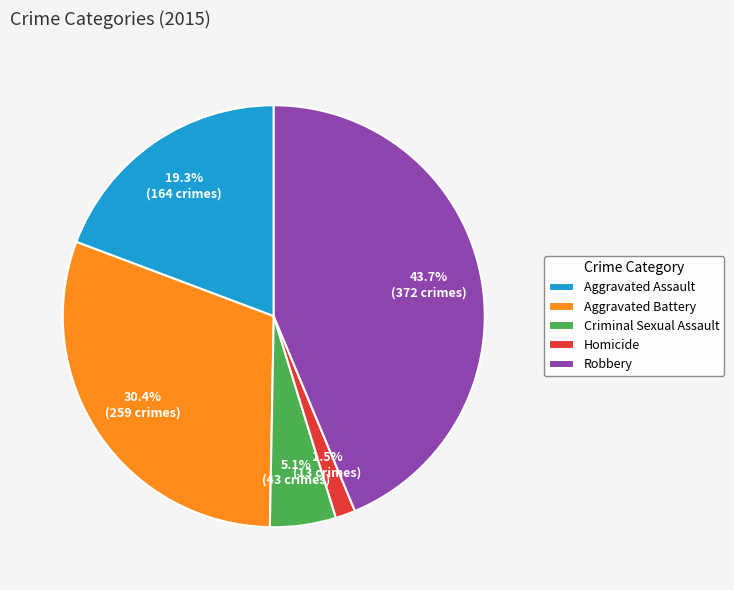

Is it true that Aggravated Assault is 29% of the pie?

False